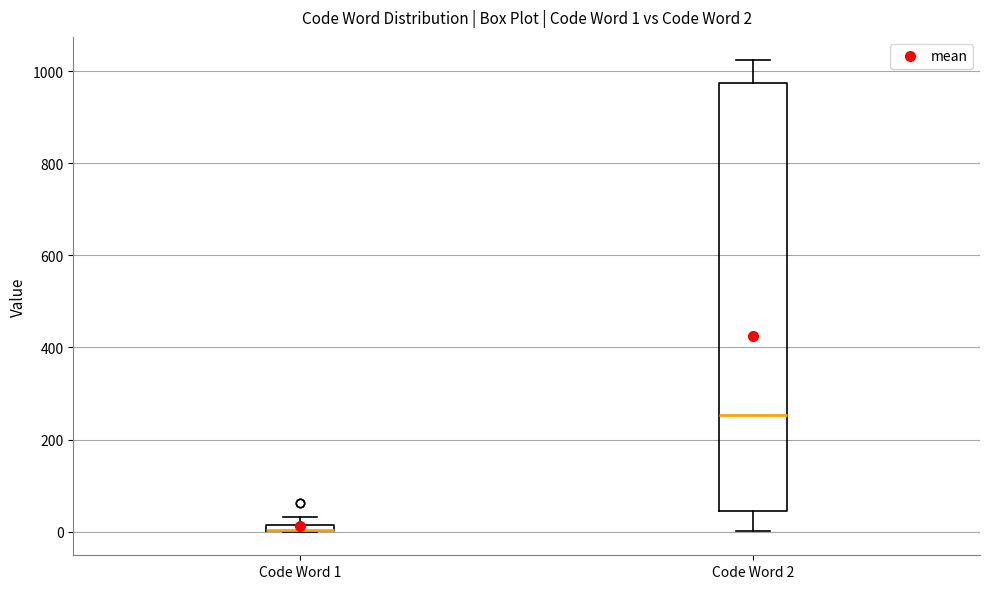

Which box is the tallest, from its lower edge to its upper edge?

Code Word 2